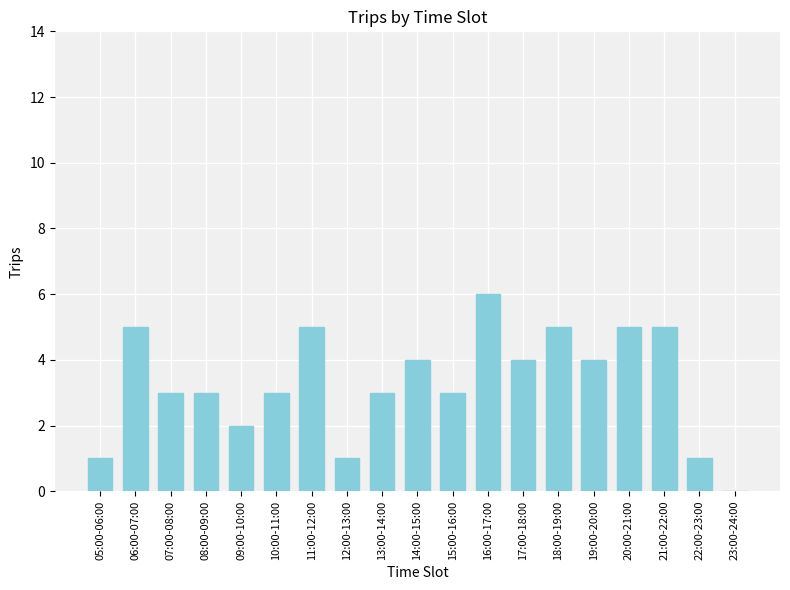

What is the change in value from 13:00-14:00 to 21:00-22:00?

+2